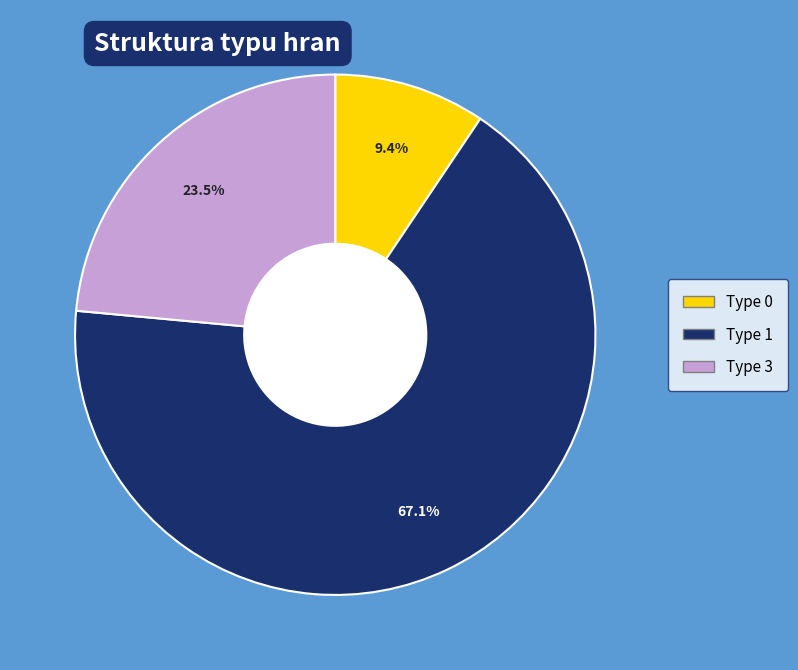

To the nearest percent, what percentage of the pie is Type 1?

67%